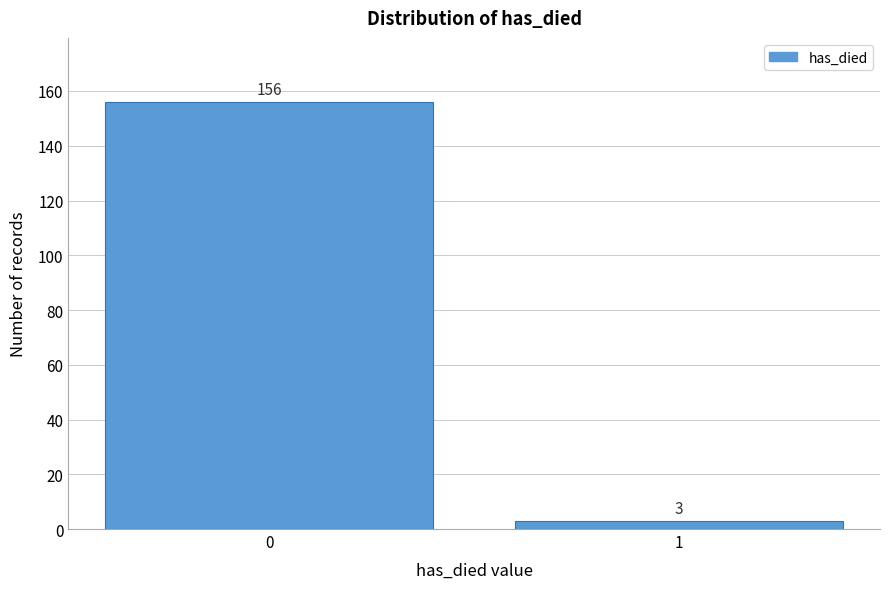

Reading left to right, what are all the values shown in this chart?

156	3